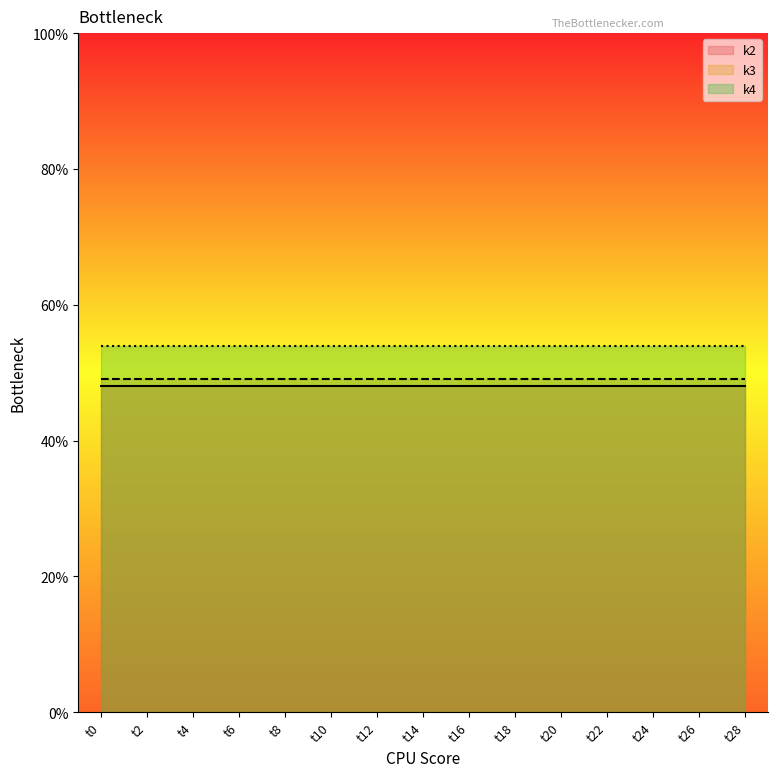

Reading left to right, transcribe all the data shown in this chart.

k2: 48	48	48	48	48	48	48	48	48	48	48	48	48	48	48
k3: 49	49	49	49	49	49	49	49	49	49	49	49	49	49	49
k4: 54	54	54	54	54	54	54	54	54	54	54	54	54	54	54